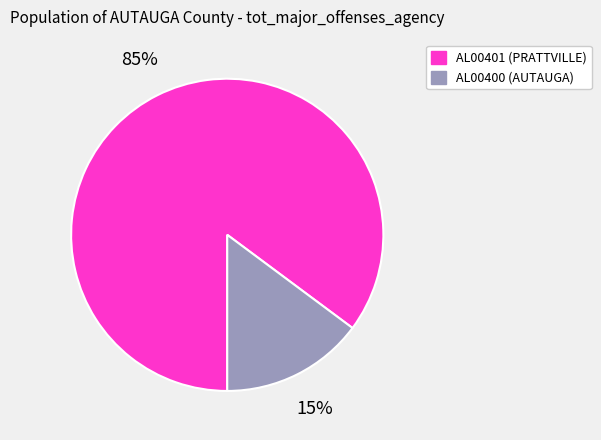

Does any single category account for the majority?

Yes